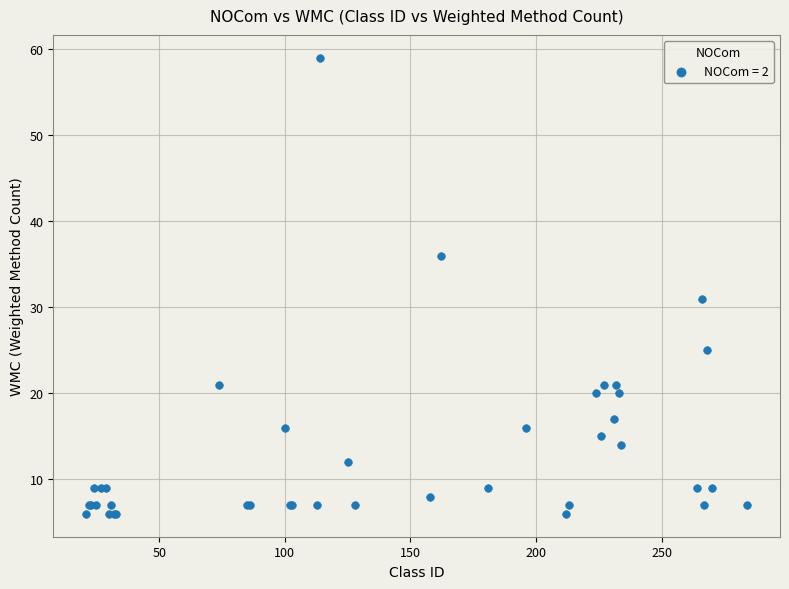

What Y value in the scatter plot is closest to 32?

31